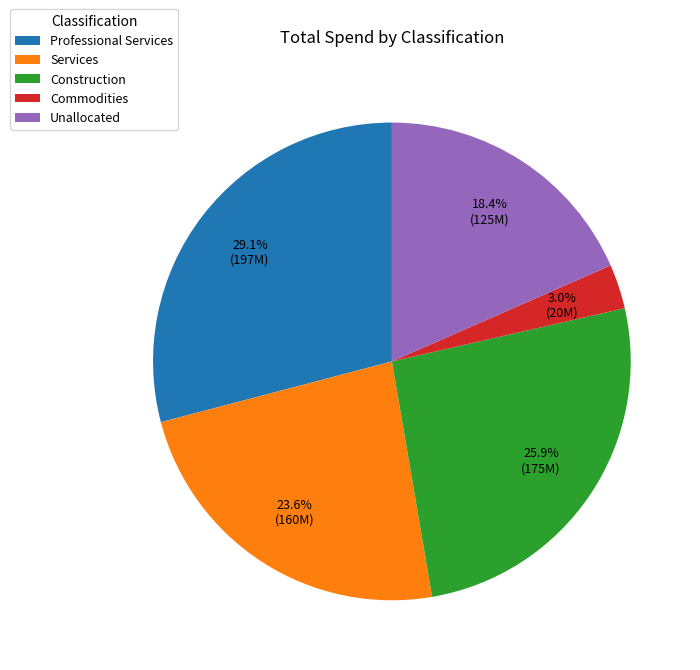

The Commodities slice represents 10% of the pie. True or false?

False